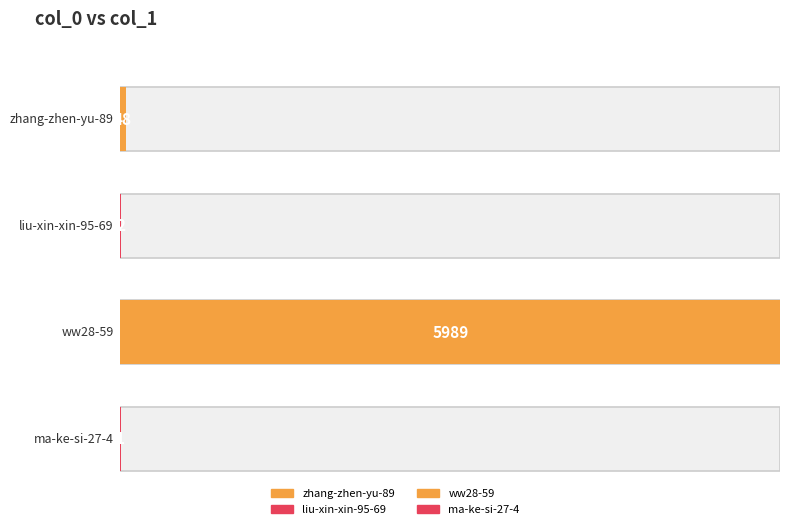

Which category has the highest value across all series?

ww28-59